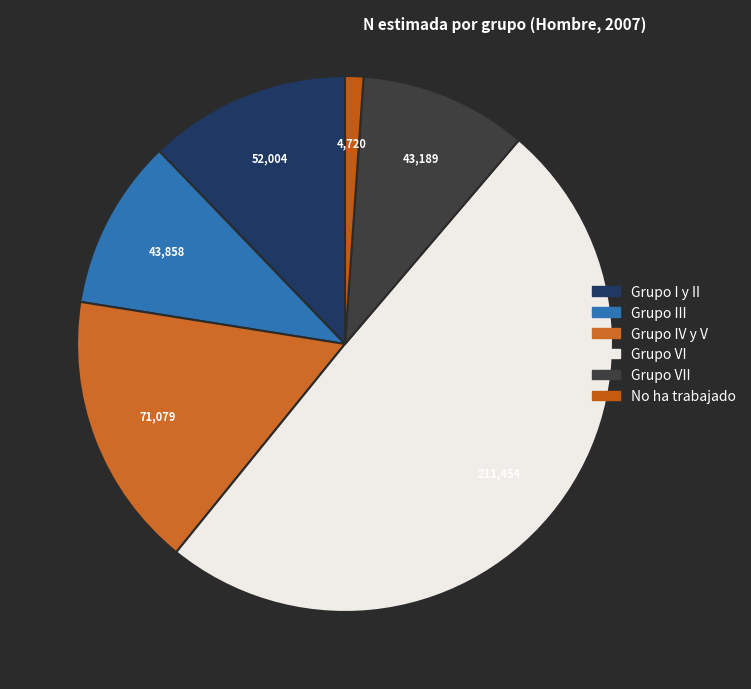

What is the ratio of the value at No ha trabajado to the value at Grupo VII?

0.1